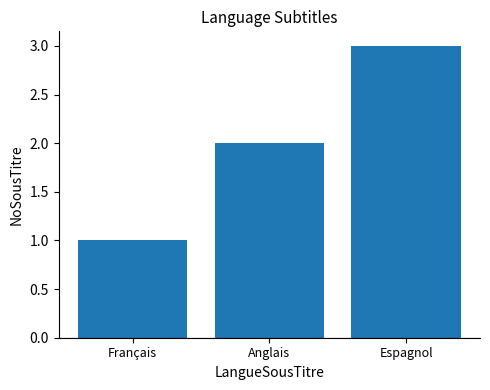

The chart shows a value of 1 at Français. True or false?

True